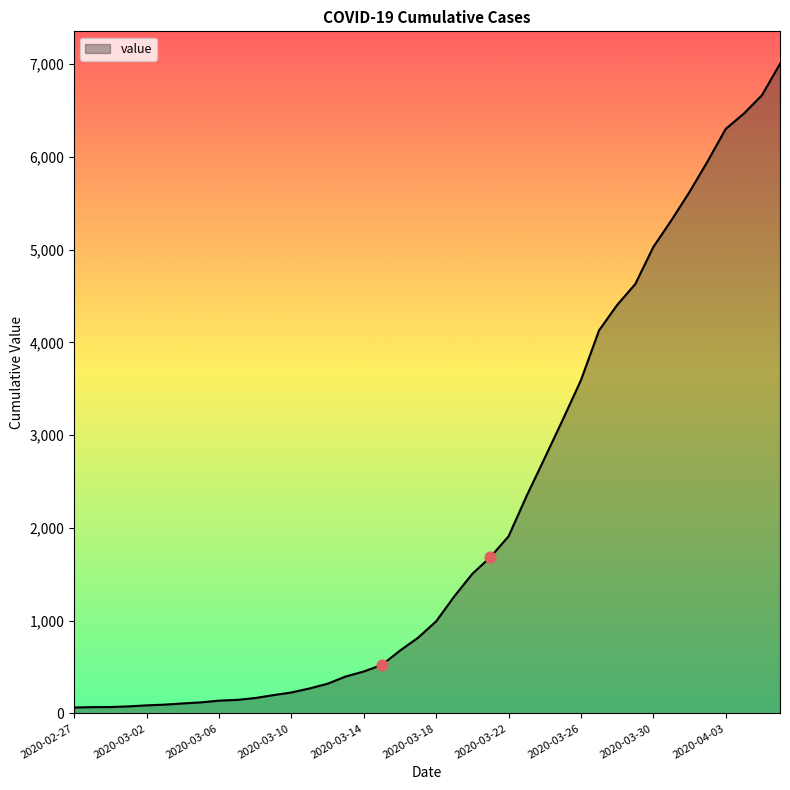

What is the difference between the maximum and minimum values?

6939